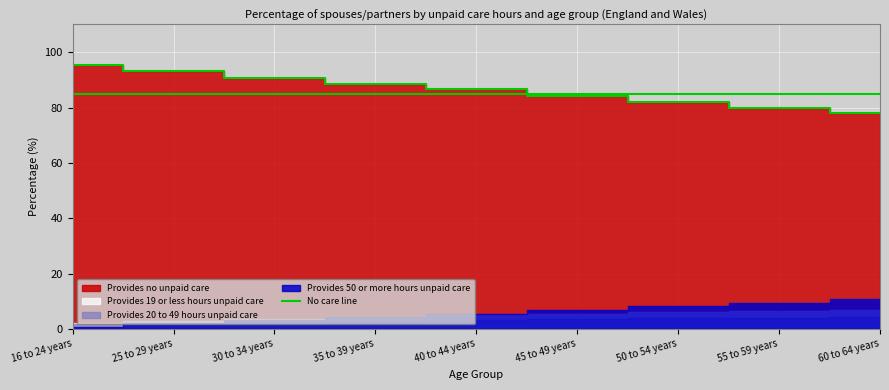

The chart shows a value of 27.3 at 60 to 64 years. True or false?

False